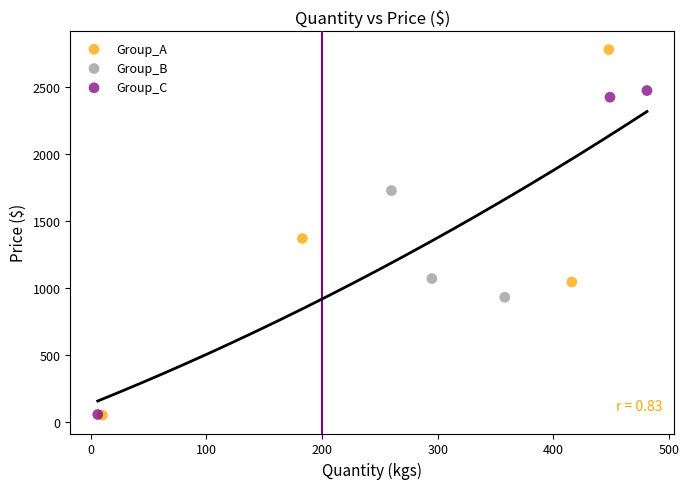

Which series has the widest spread of Y values?

Group_A